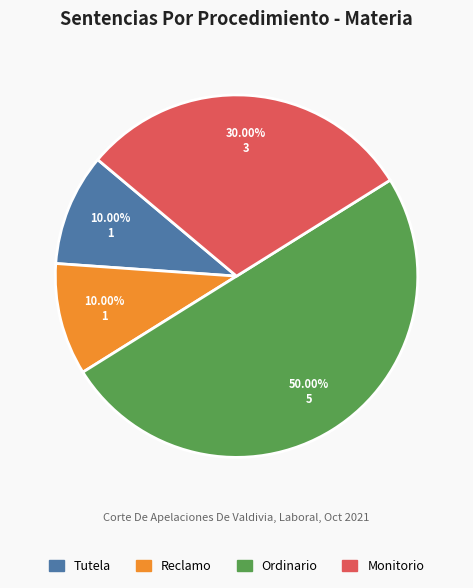

Is it true that Monitorio is 23% of the pie?

False